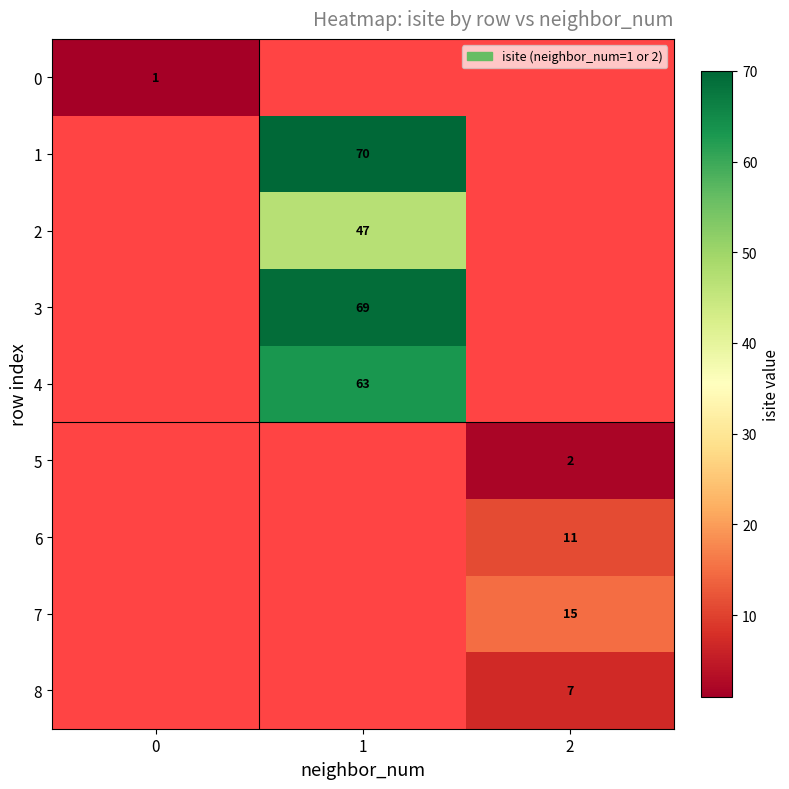

Read the row_7 value at 2.

15.0